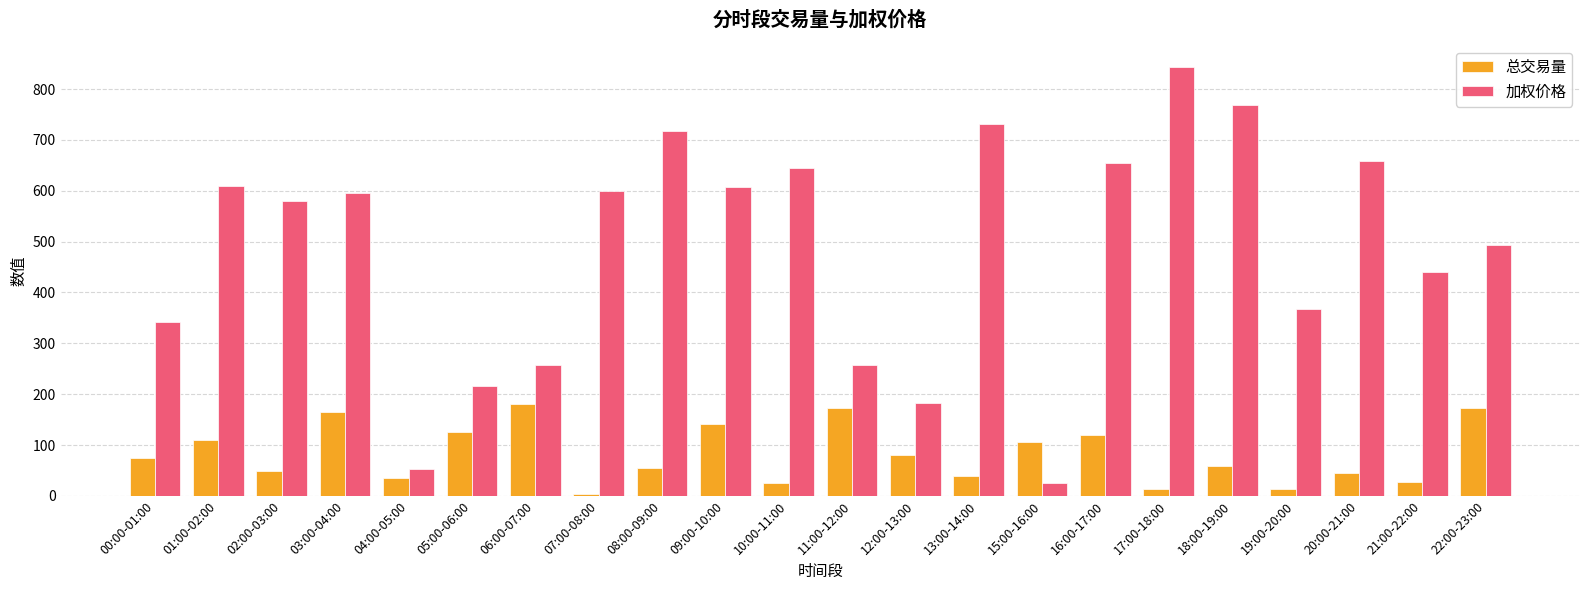

What is the average value of the 加权价格 series?

483.9